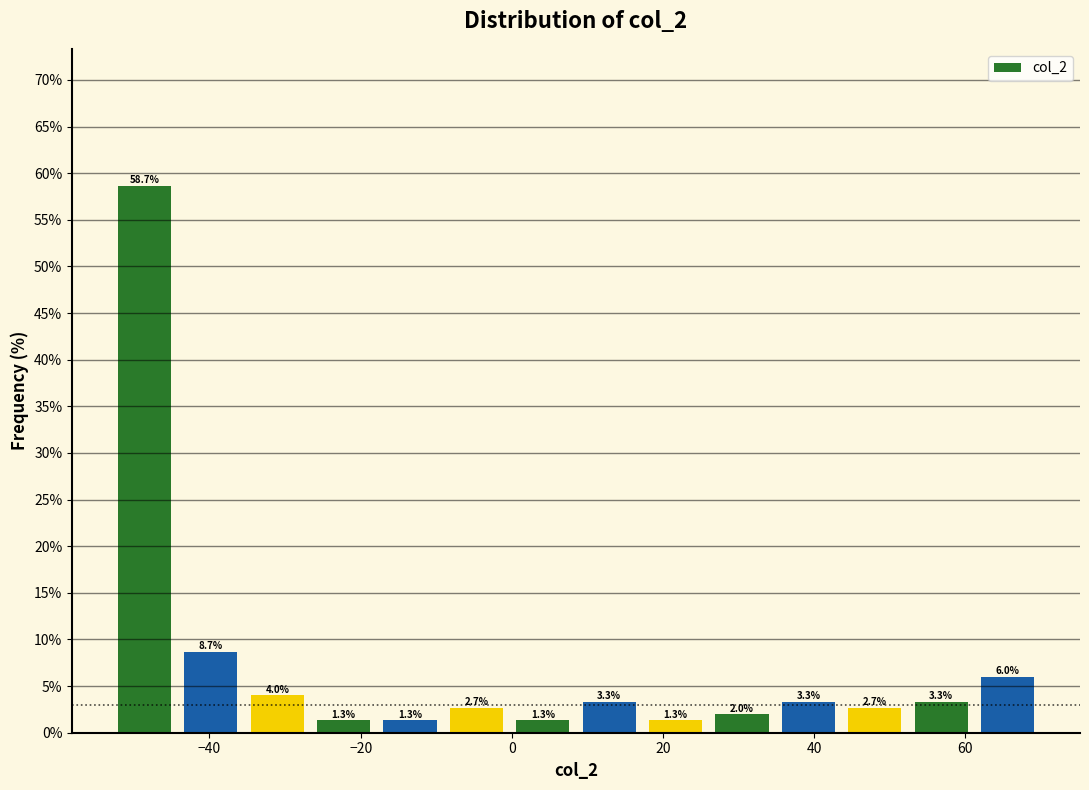

Which range on the x-axis has the tallest bar?

-52 to -44